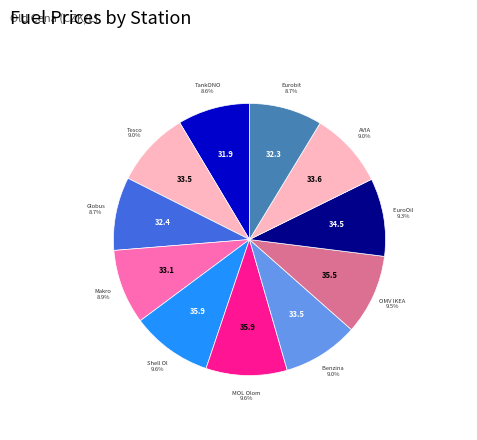

How many segments does this pie chart have?

11